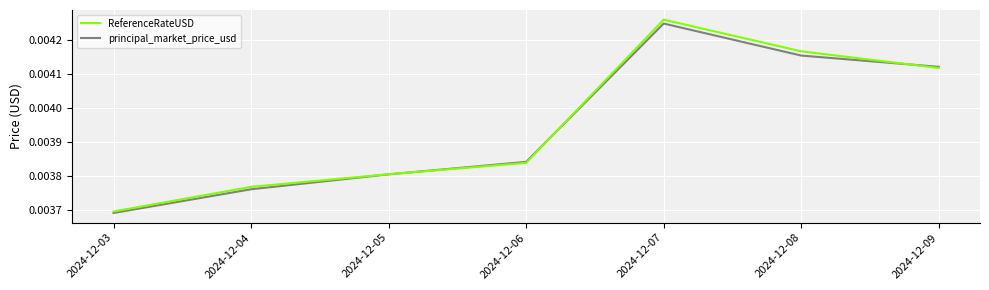

Rank the categories by ReferenceRateUSD value from highest to lowest.

2024-12-07, 2024-12-08, 2024-12-09, 2024-12-06, 2024-12-05, 2024-12-04, 2024-12-03